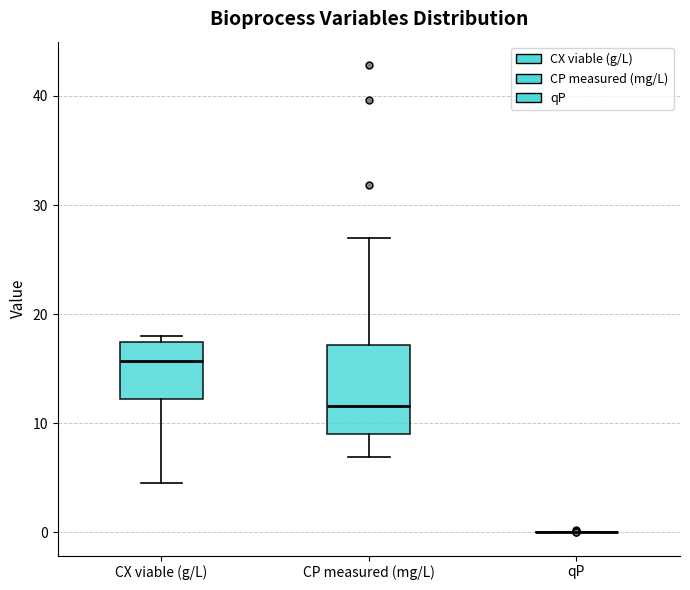

Where does the lower whisker of the box for CP measured (mg/L) end on the y-axis? The values are not printed on the chart, so give them approximately, as read against the axis.

7